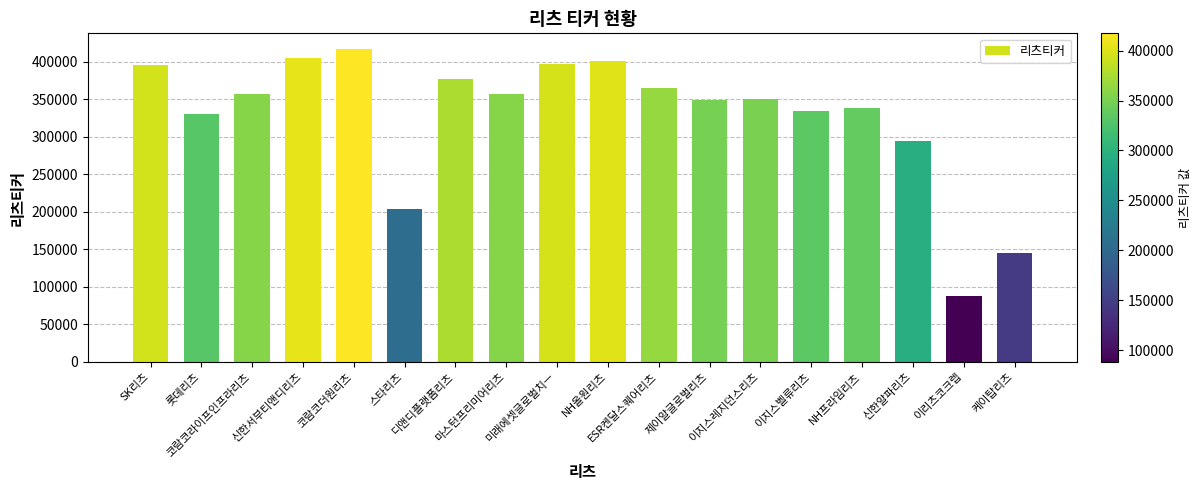

What is the average value?

328176